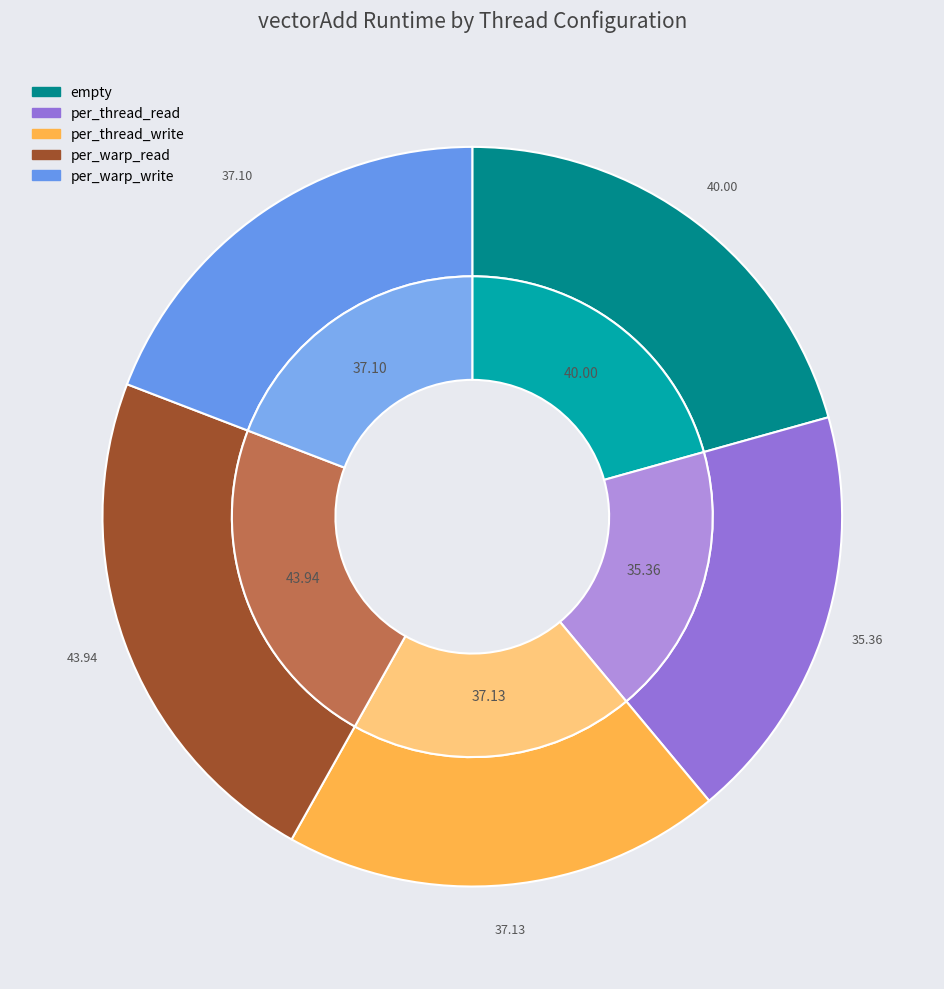

Is it true that per_thread_write is 19% of the pie?

True